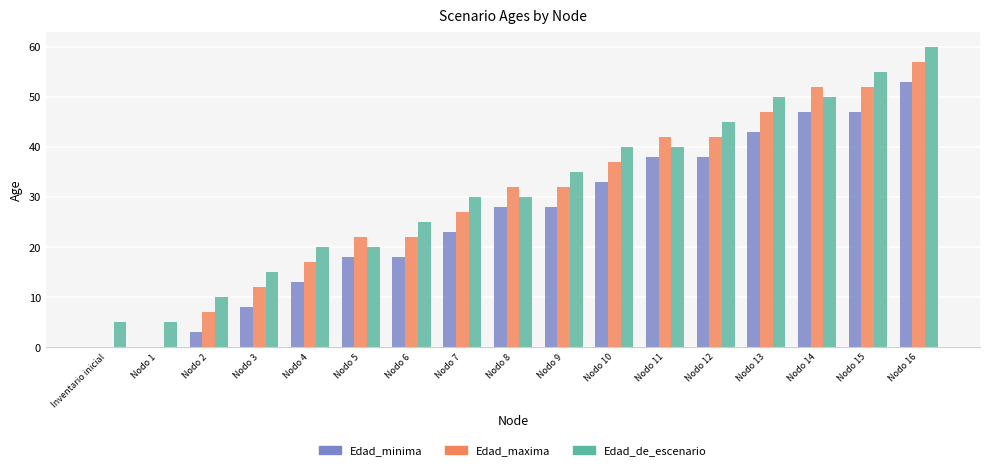

Reading left to right, transcribe all the data shown in this chart.

Edad_minima: Inventario inicial=0	Nodo 1=0	Nodo 2=3	Nodo 3=8	Nodo 4=13	Nodo 5=18	Nodo 6=18	Nodo 7=23	Nodo 8=28	Nodo 9=28	Nodo 10=33	Nodo 11=38	Nodo 12=38	Nodo 13=43	Nodo 14=47	Nodo 15=47	Nodo 16=53
Edad_maxima: Inventario inicial=0	Nodo 1=0	Nodo 2=7	Nodo 3=12	Nodo 4=17	Nodo 5=22	Nodo 6=22	Nodo 7=27	Nodo 8=32	Nodo 9=32	Nodo 10=37	Nodo 11=42	Nodo 12=42	Nodo 13=47	Nodo 14=52	Nodo 15=52	Nodo 16=57
Edad_de_escenario: Inventario inicial=5	Nodo 1=5	Nodo 2=10	Nodo 3=15	Nodo 4=20	Nodo 5=20	Nodo 6=25	Nodo 7=30	Nodo 8=30	Nodo 9=35	Nodo 10=40	Nodo 11=40	Nodo 12=45	Nodo 13=50	Nodo 14=50	Nodo 15=55	Nodo 16=60